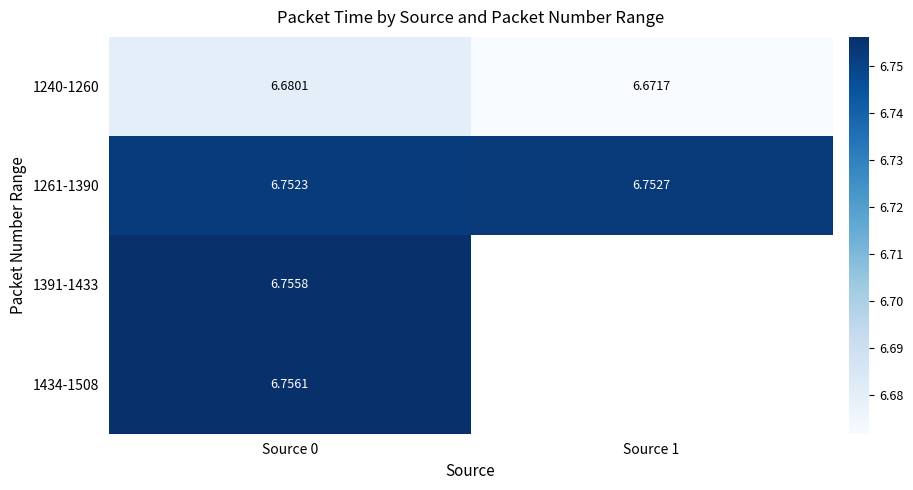

List the series in order of their overall mean, lowest first.

1240-1260, 1261-1390, 1391-1433, 1434-1508